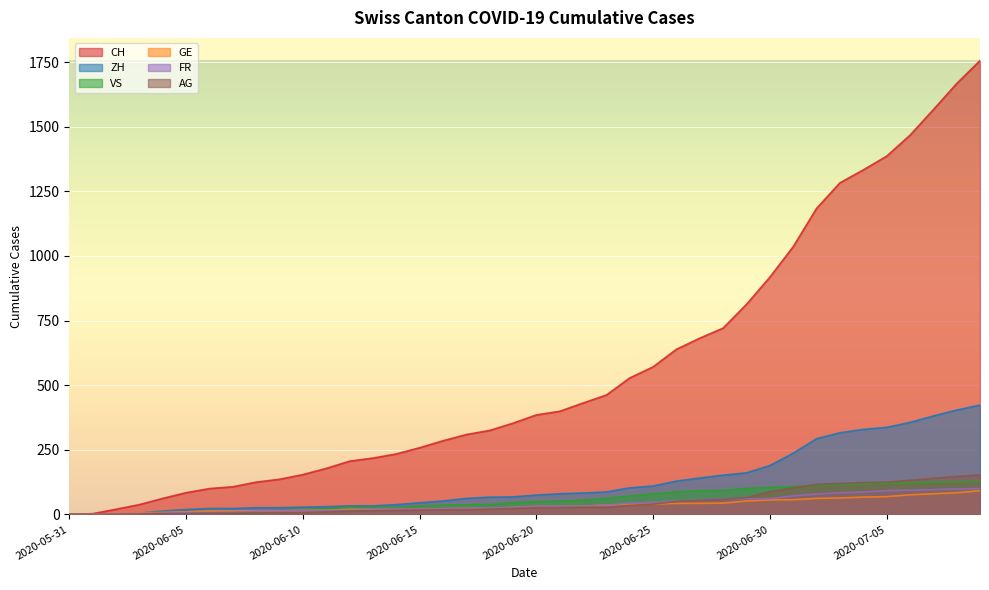

How many data points in VS are less than 50?

20